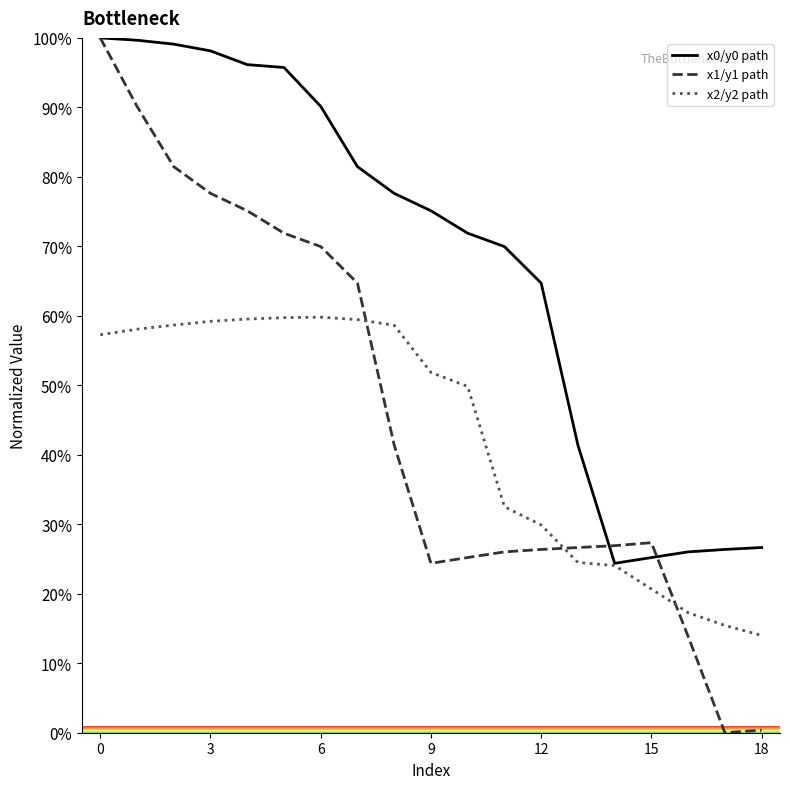

Which series has the largest total across all categories?

x0/y0 path